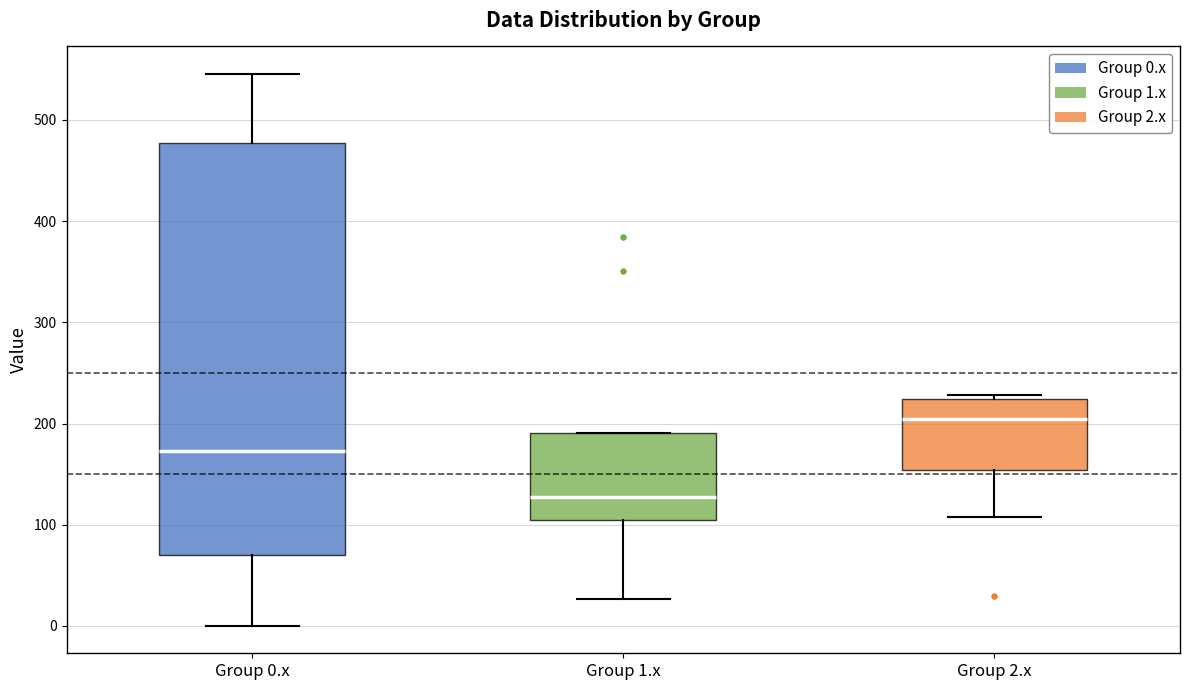

Comparing the boxes themselves (not the whiskers), which one is the tallest?

Group 0.x